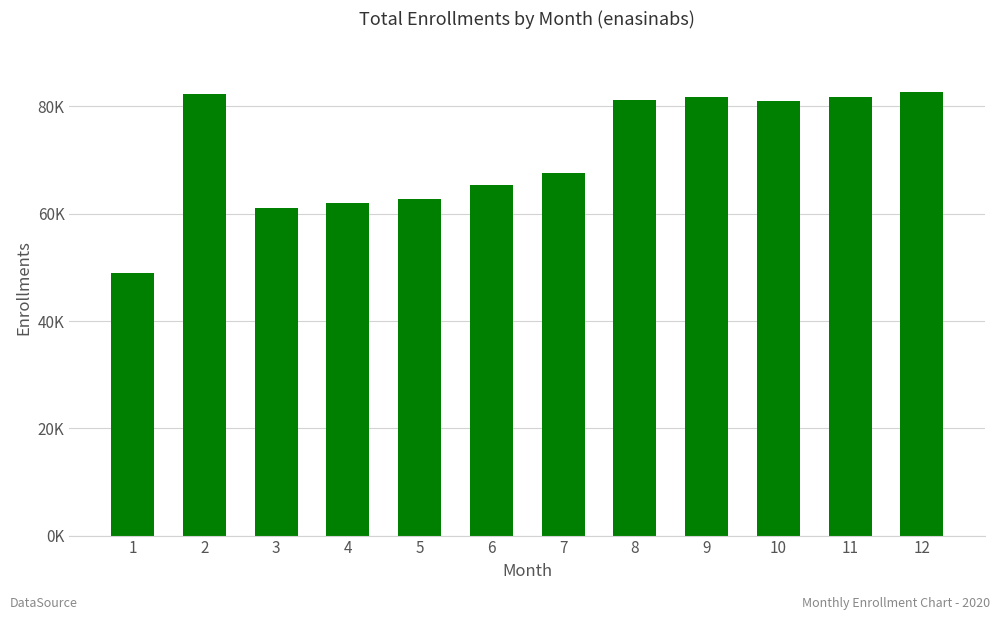

Does the chart contain any negative values?

No